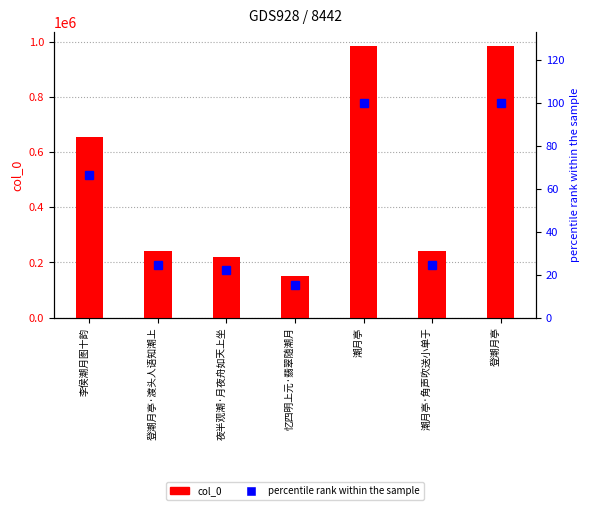

Which has a higher value, 忆四明上元·翡翠随潮月 or 登潮月亭?

登潮月亭